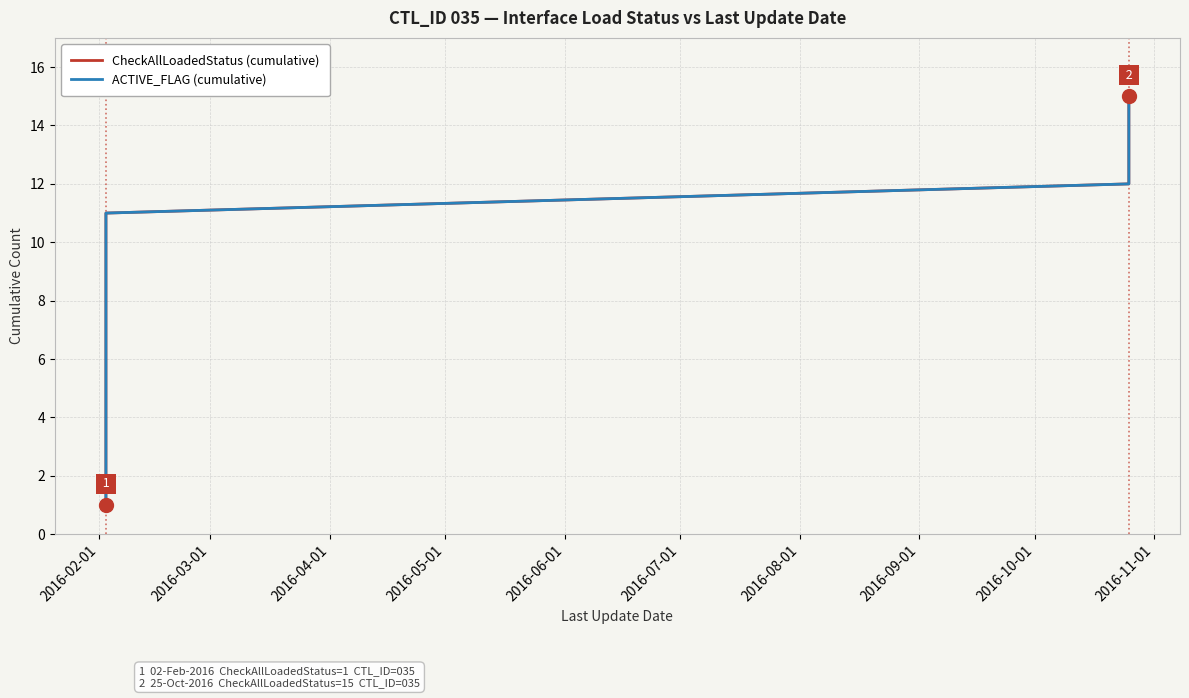

What is the average value of the CheckAllLoadedStatus (cumulative) series?

8